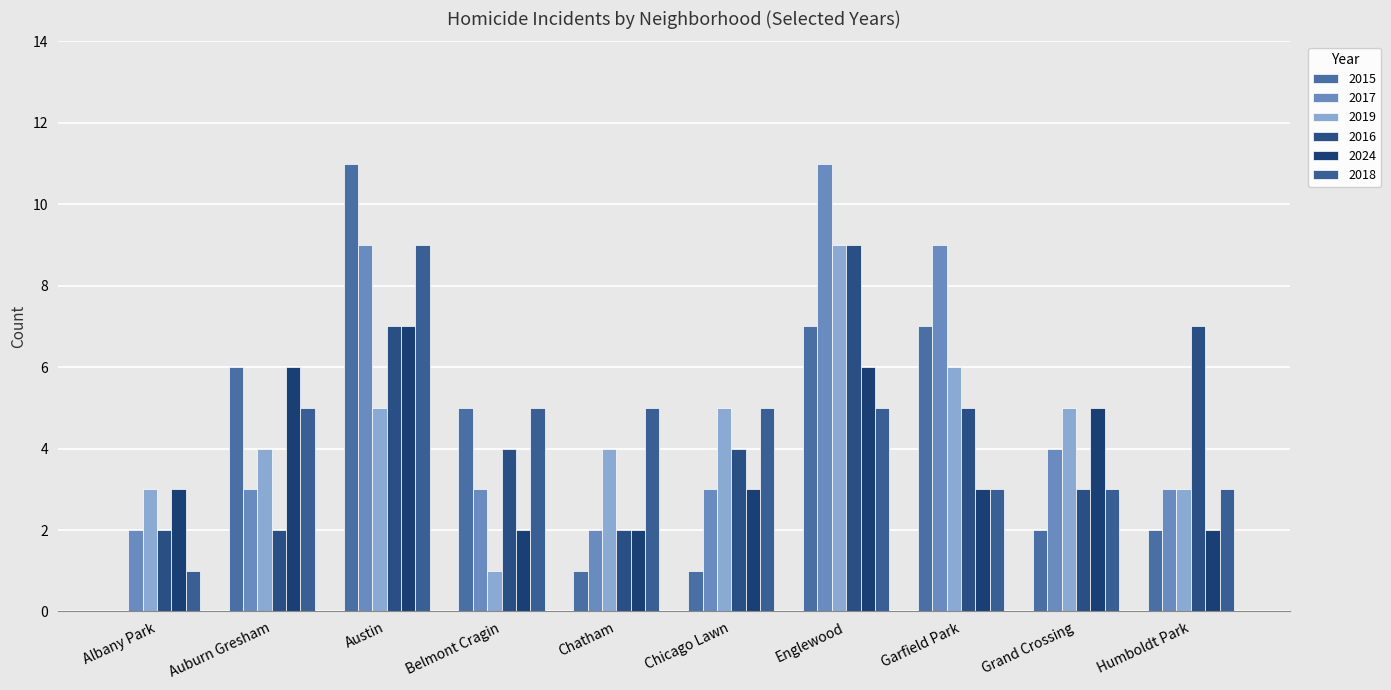

Is it true that 2019 equals 3 at Grand Crossing?

False